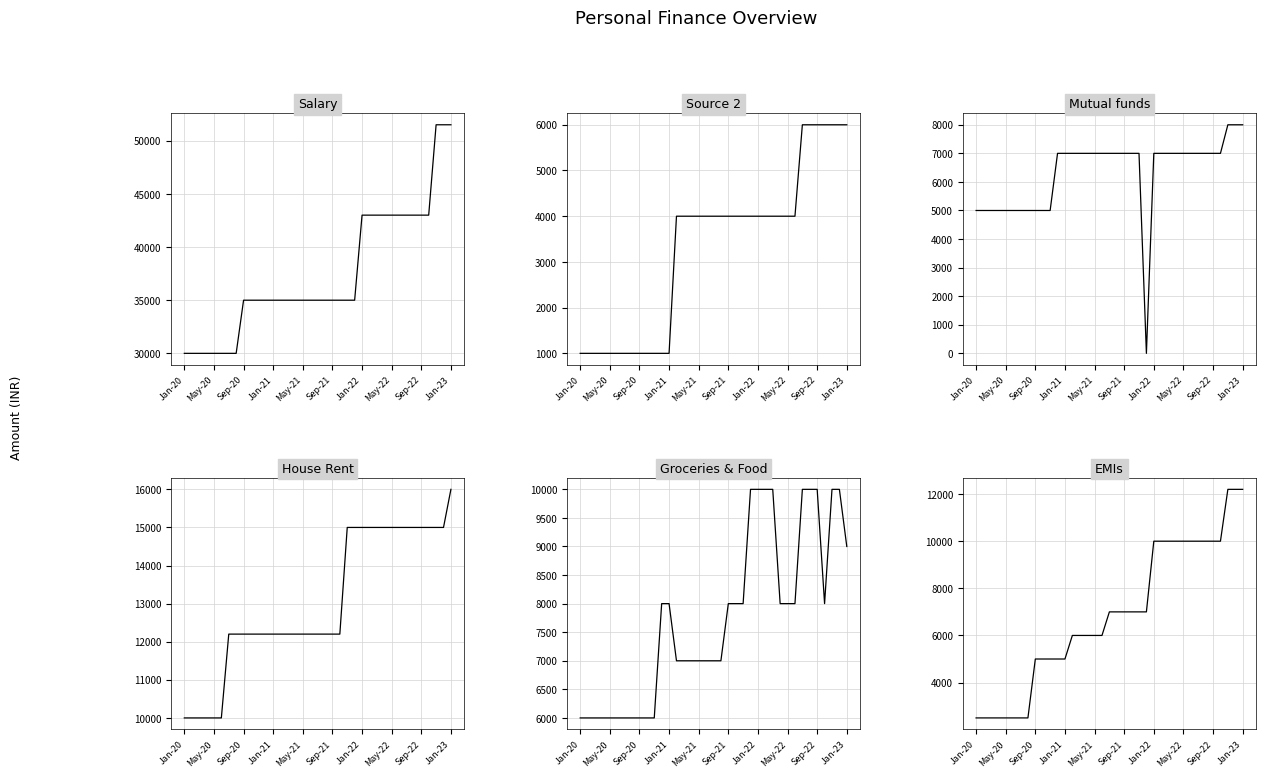

What is the approximate value of Groceries & Food at 33, to the nearest 10?

8000